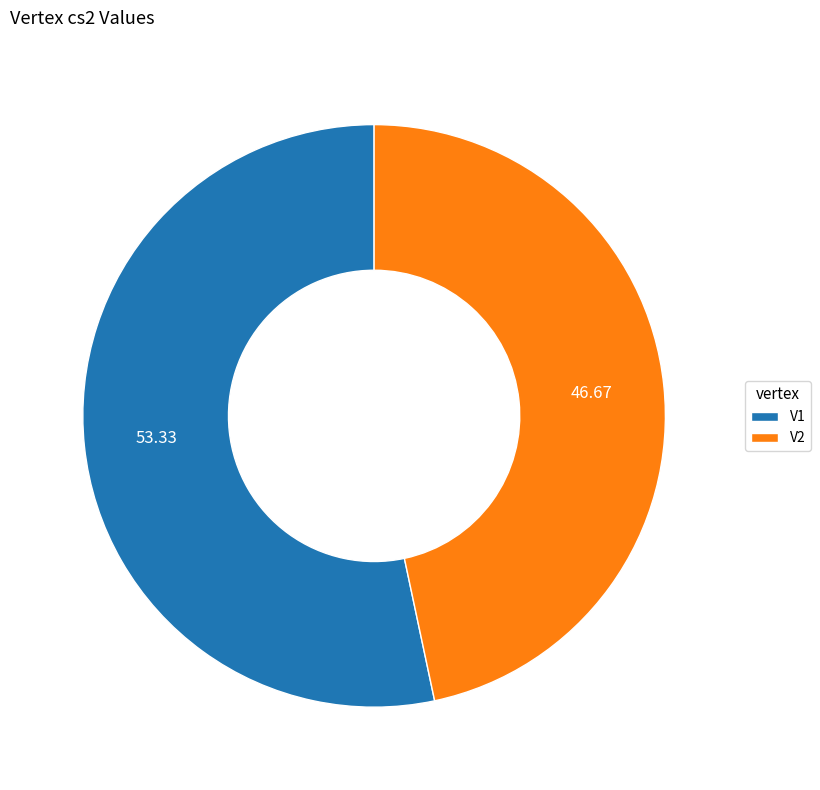

Combined, do V2 and V1 account for over 50%?

Yes